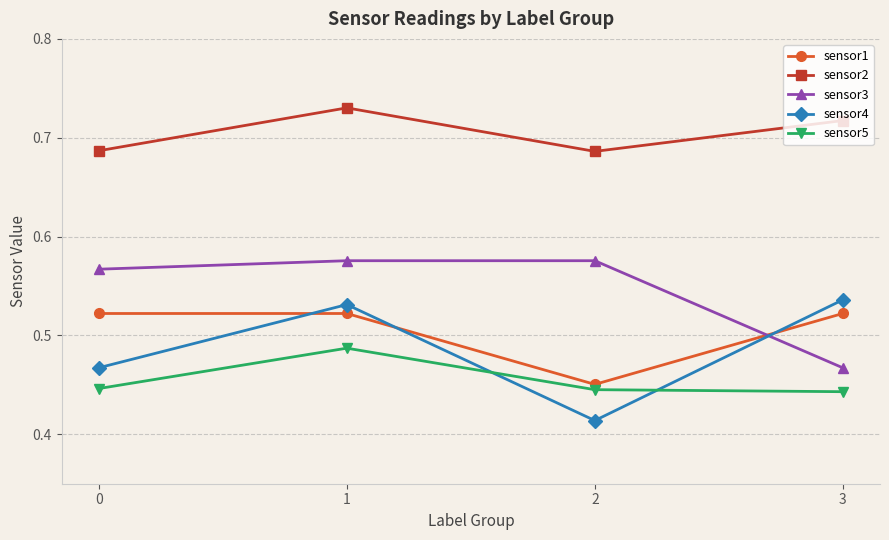

Count the sensor2 values in the range 0 to 1.

4